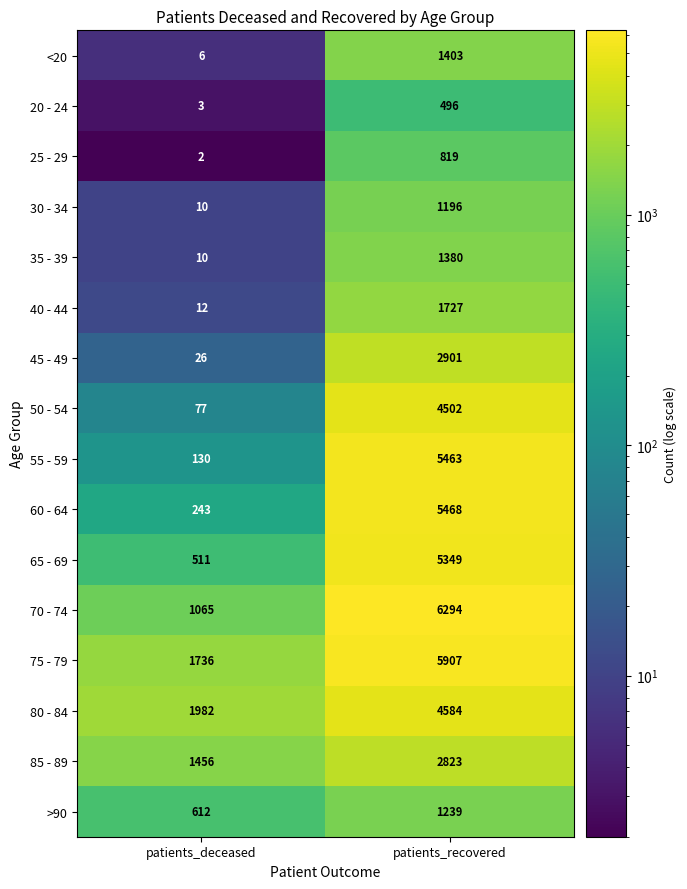

List the series in order of their peak value, lowest first.

20 - 24, 25 - 29, 30 - 34, >90, 35 - 39, <20, 40 - 44, 85 - 89, 45 - 49, 50 - 54, 80 - 84, 65 - 69, 55 - 59, 60 - 64, 75 - 79, 70 - 74